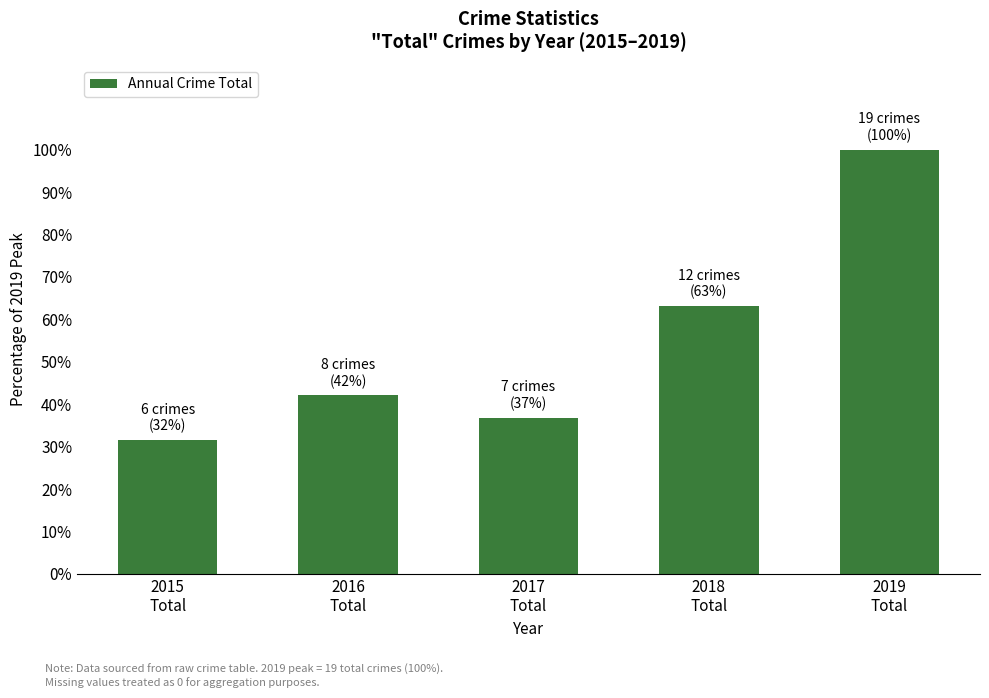

How many categories are shown in the chart?

5